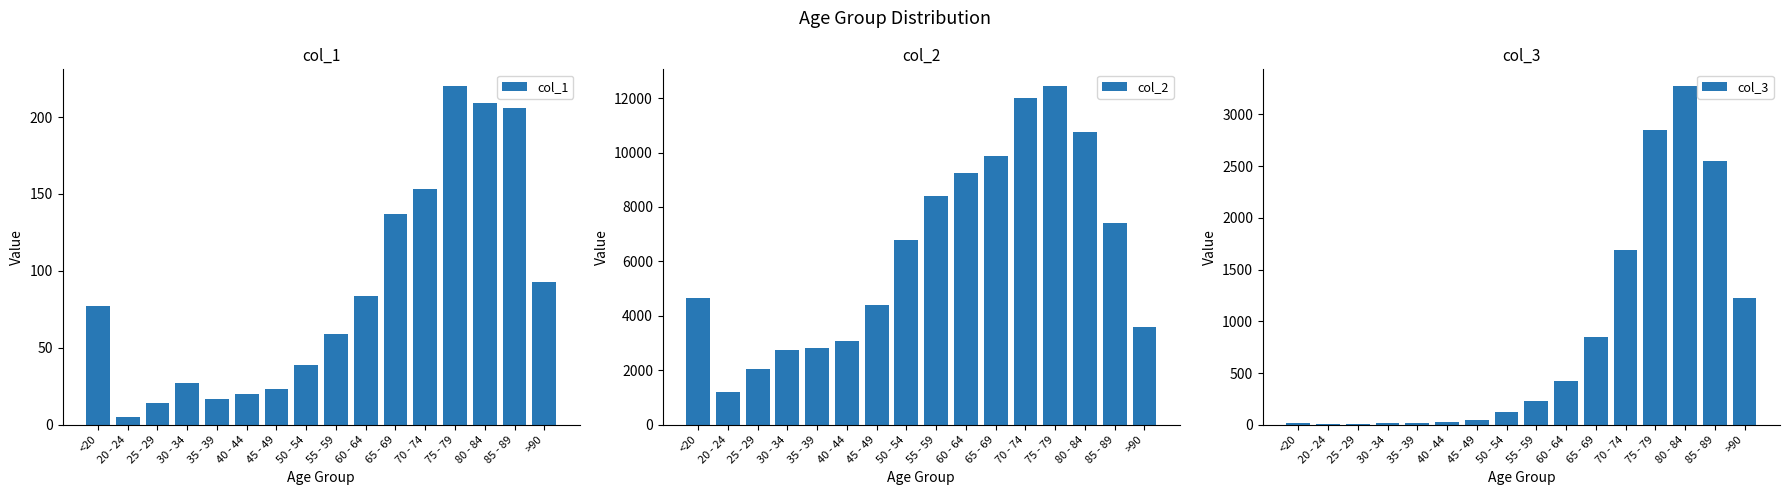

What is the sum of the col_1 values at 25 - 29 and 40 - 44?

34